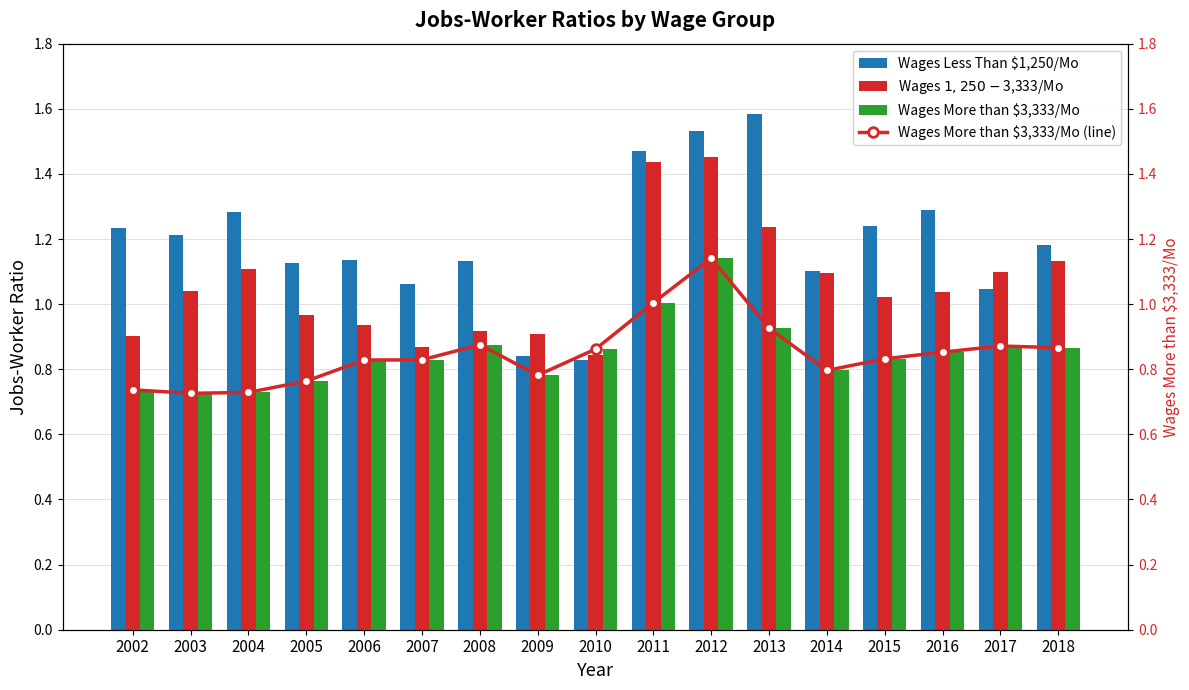

How many series are shown in this chart?

4